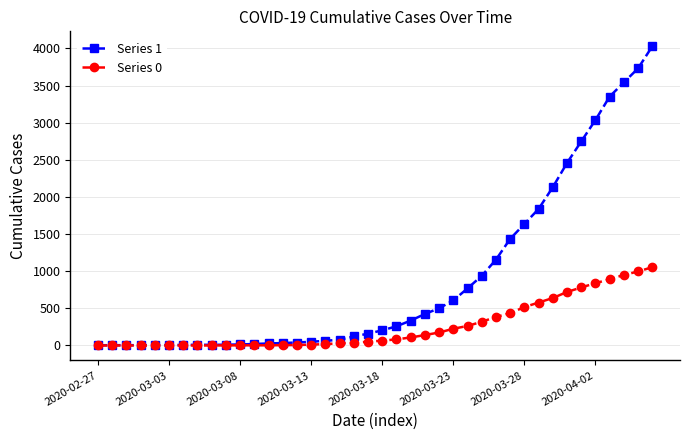

Which series has the widest spread of values?

Series 1